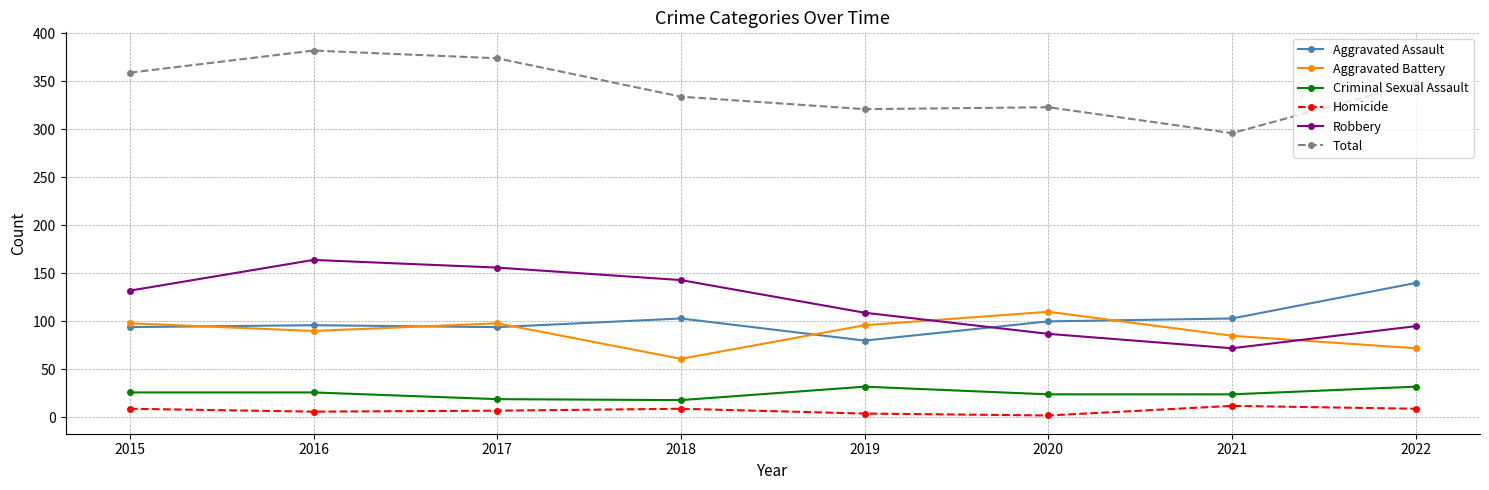

Between 2015 and 2018, which series saw the biggest shift?

Aggravated Battery